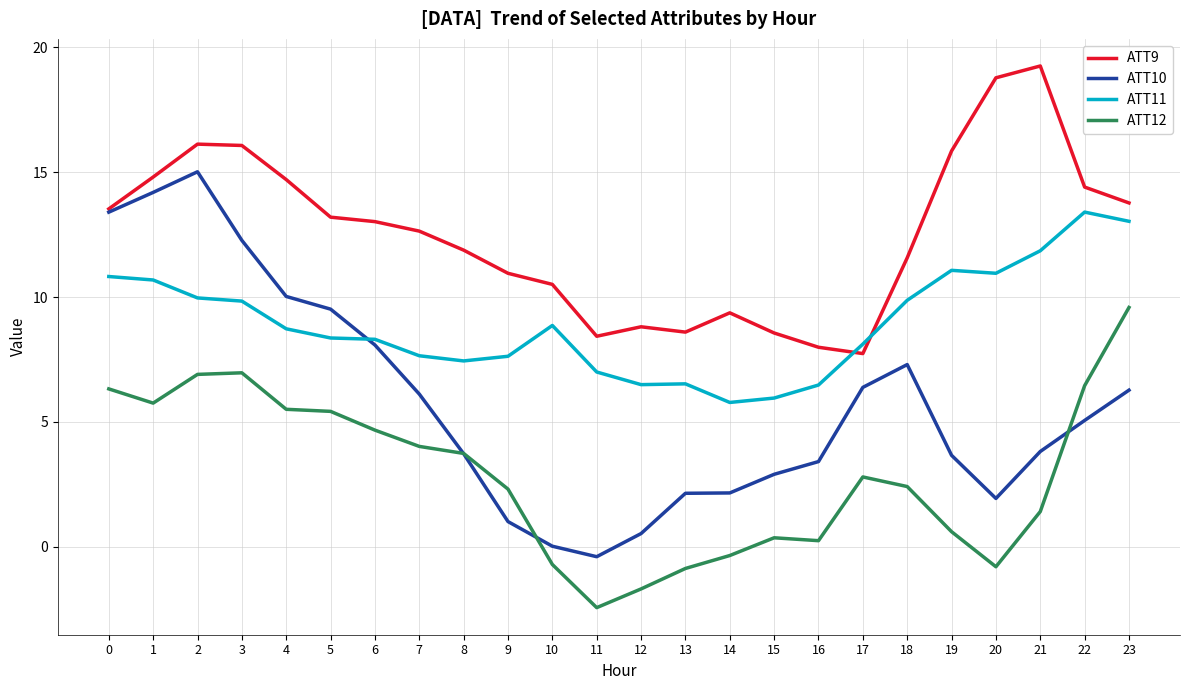

Which series has the largest range (max minus min)?

ATT10